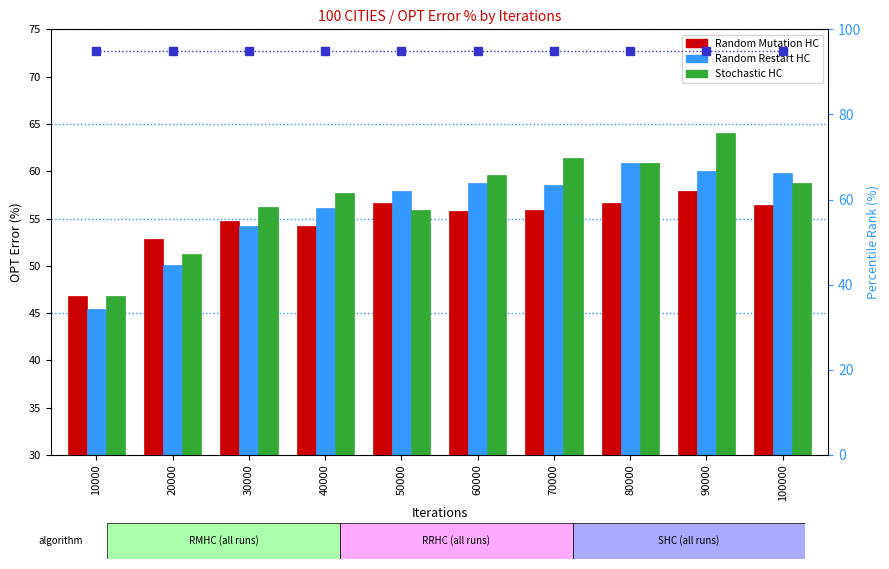

What is the sum of all Random Mutation HC values?

547.8